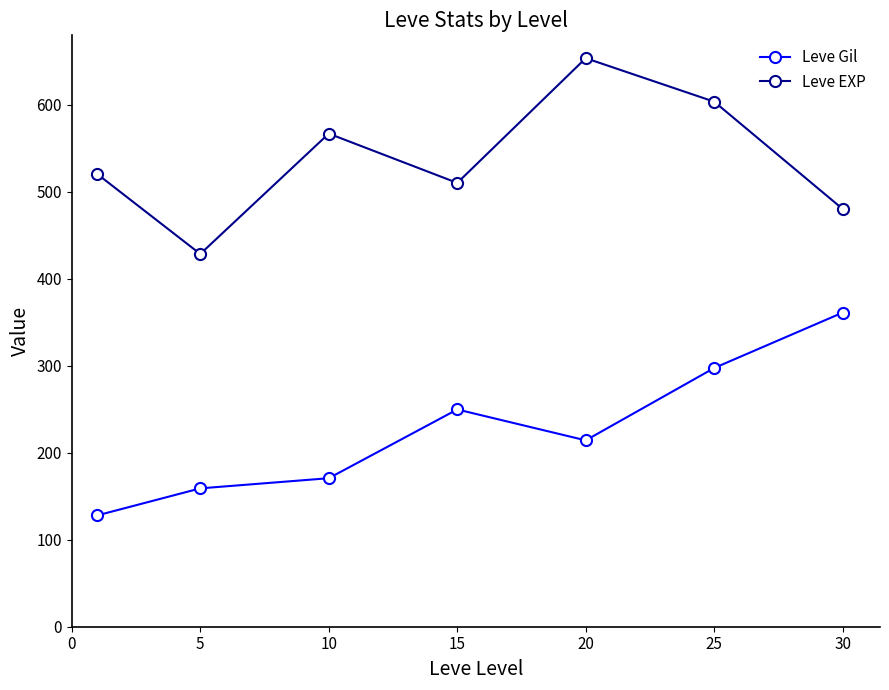

What is the maximum value shown in the chart?

653.3